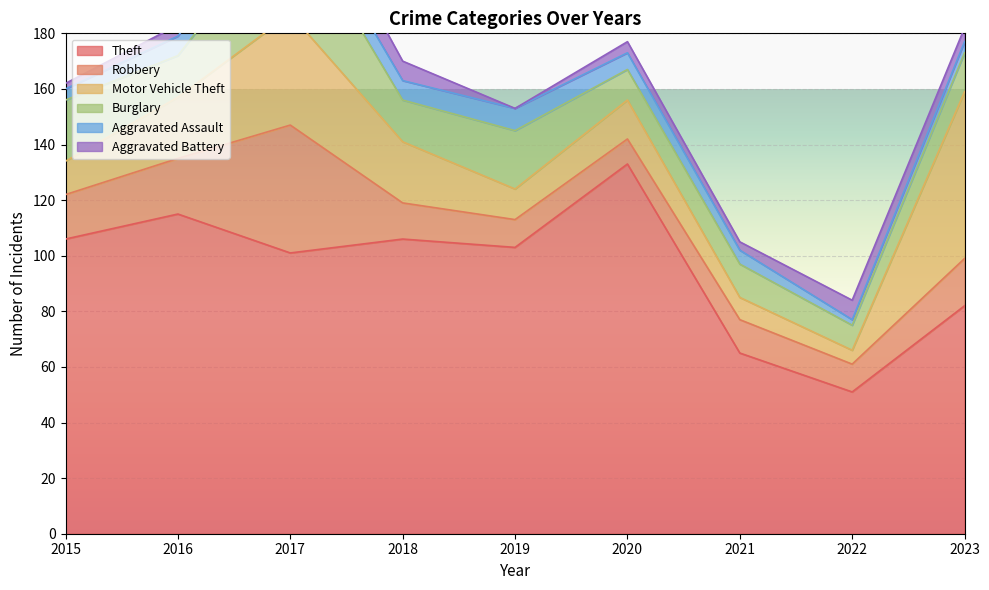

What is the greatest value displayed?

133